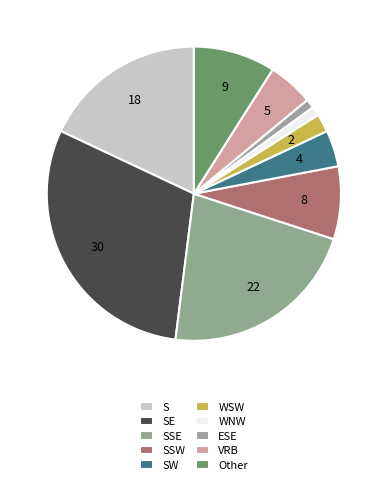

Which has a higher value, VRB or SSW?

SSW